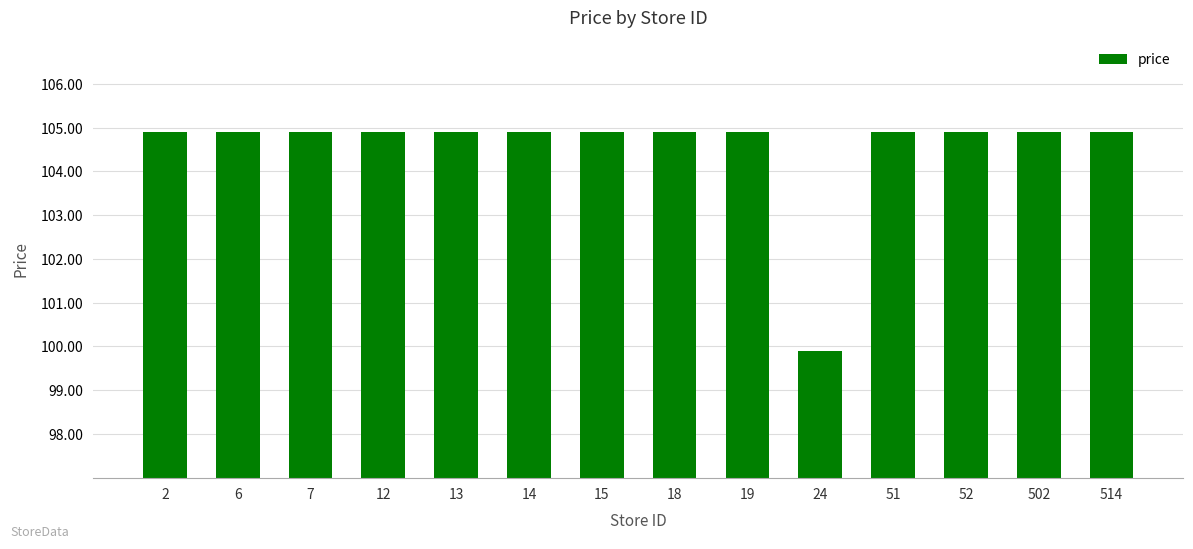

What is the sum of the values at 15 and 12?

209.8